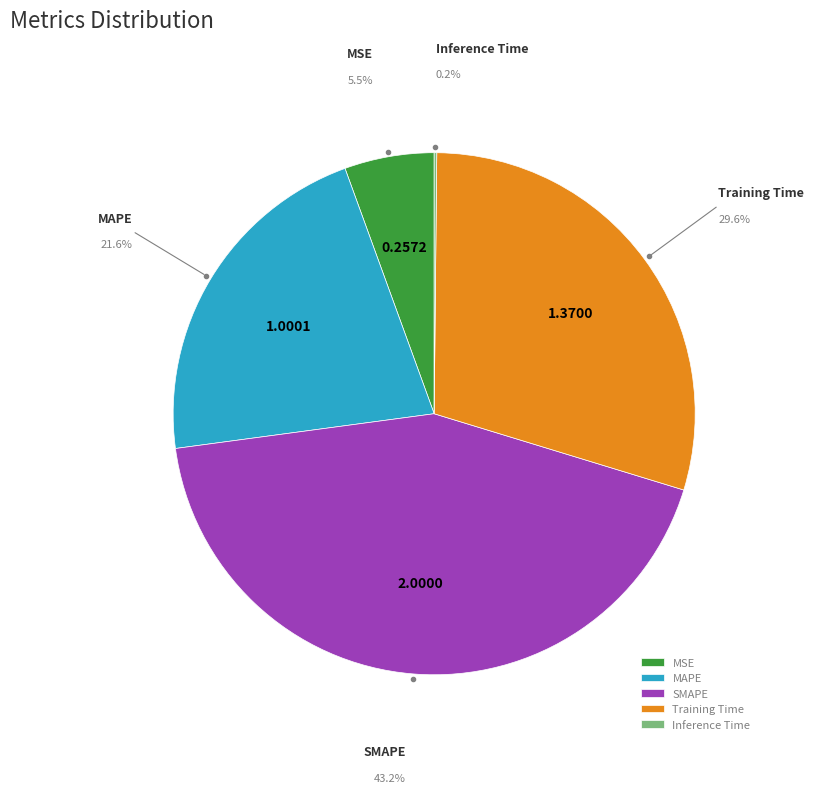

To the nearest percent, what is the combined percentage of Training Time and MAPE?

51%